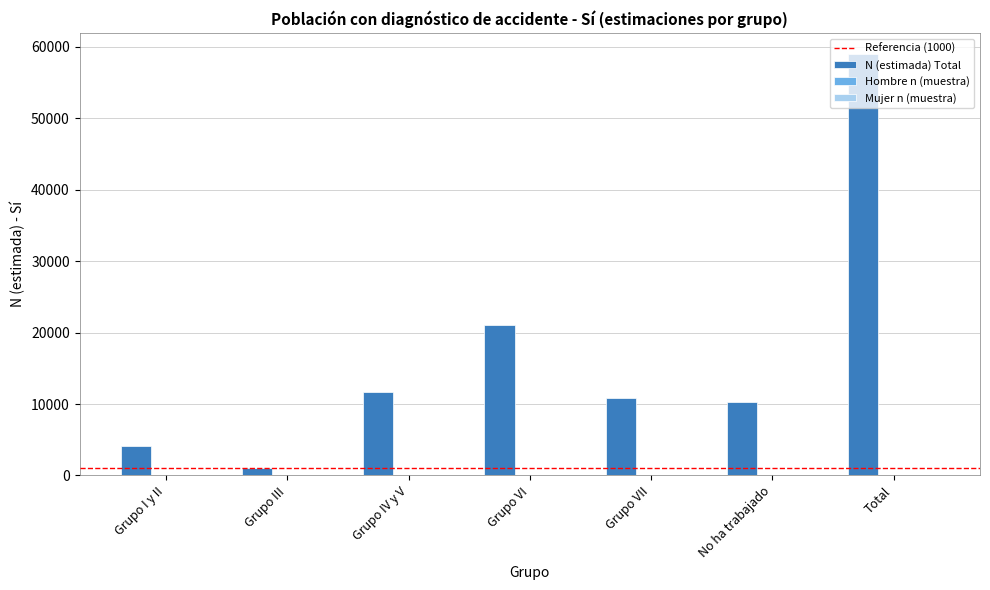

The N (estimada) Total series shows 11646 at Grupo IV y V. True or false?

True